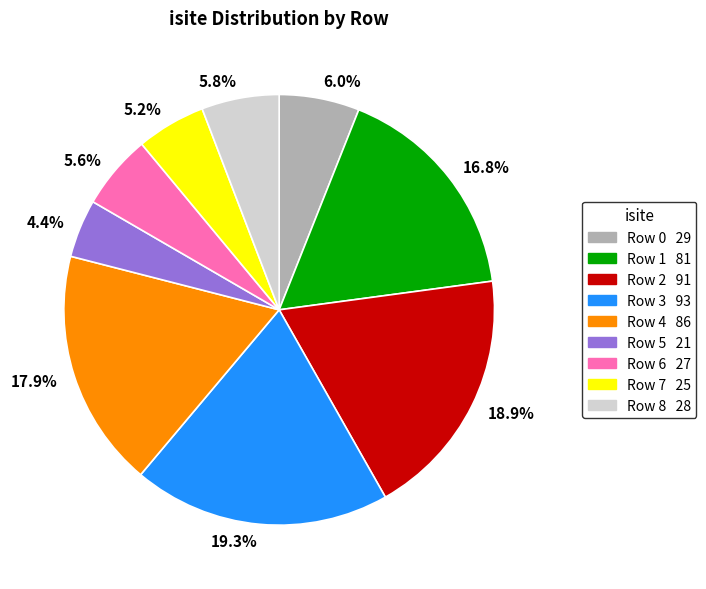

Does 5.6% represent more than half of the total?

No